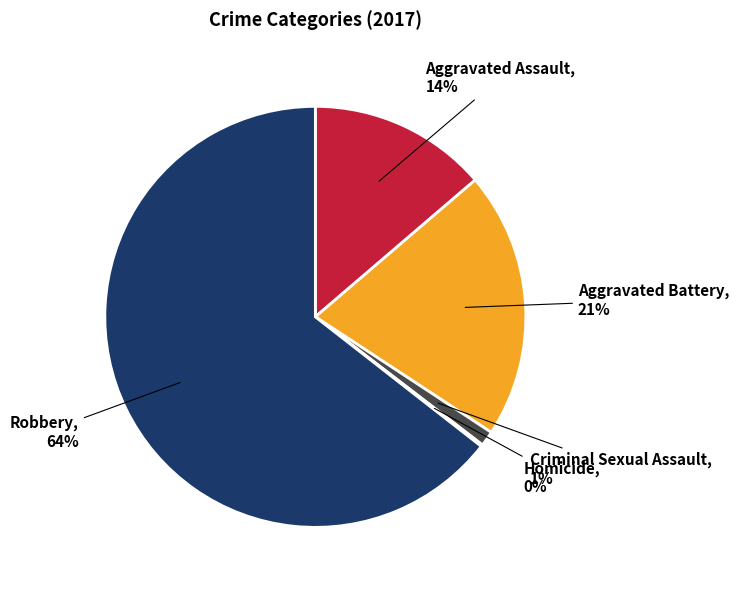

Which category has the biggest portion of the pie?

Robbery